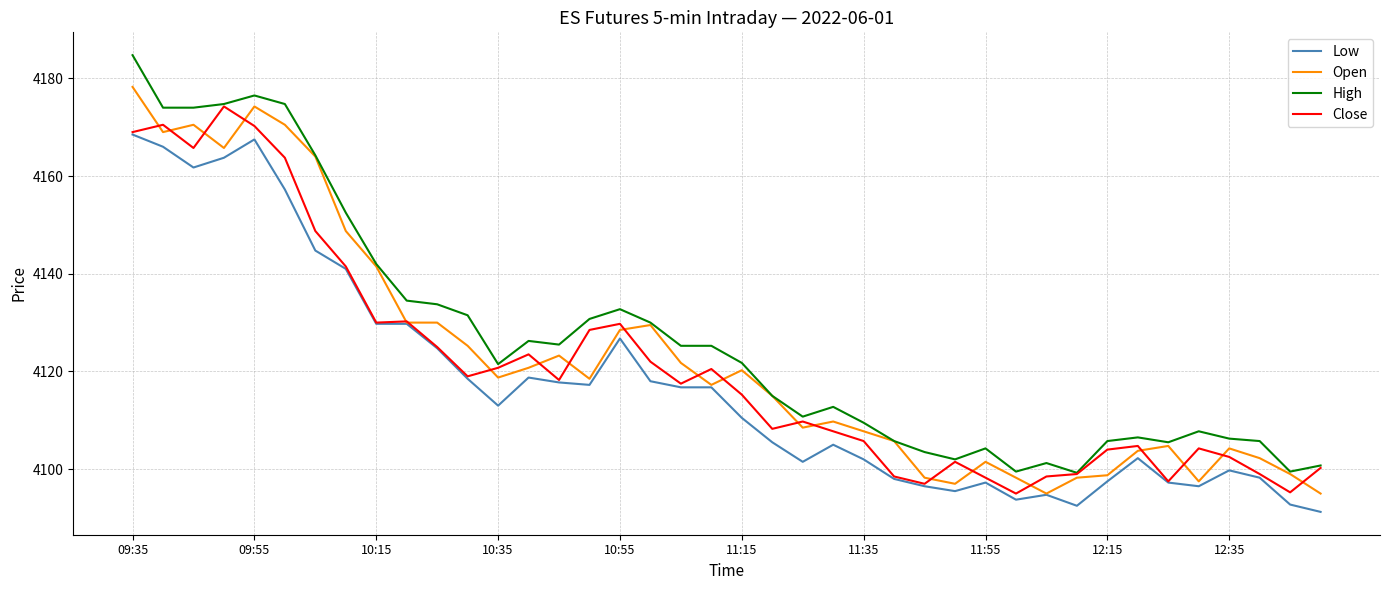

What is the minimum value for Open?

4095.0